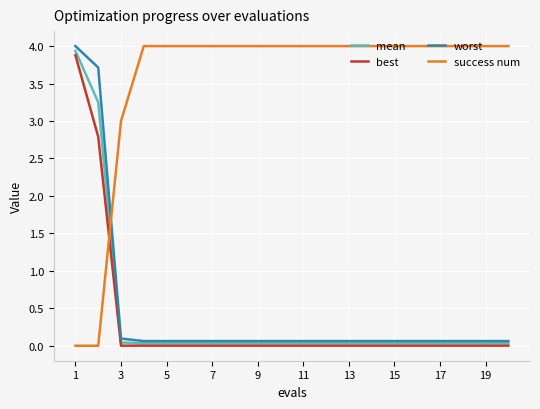

Which series has the largest total across all categories?

success num